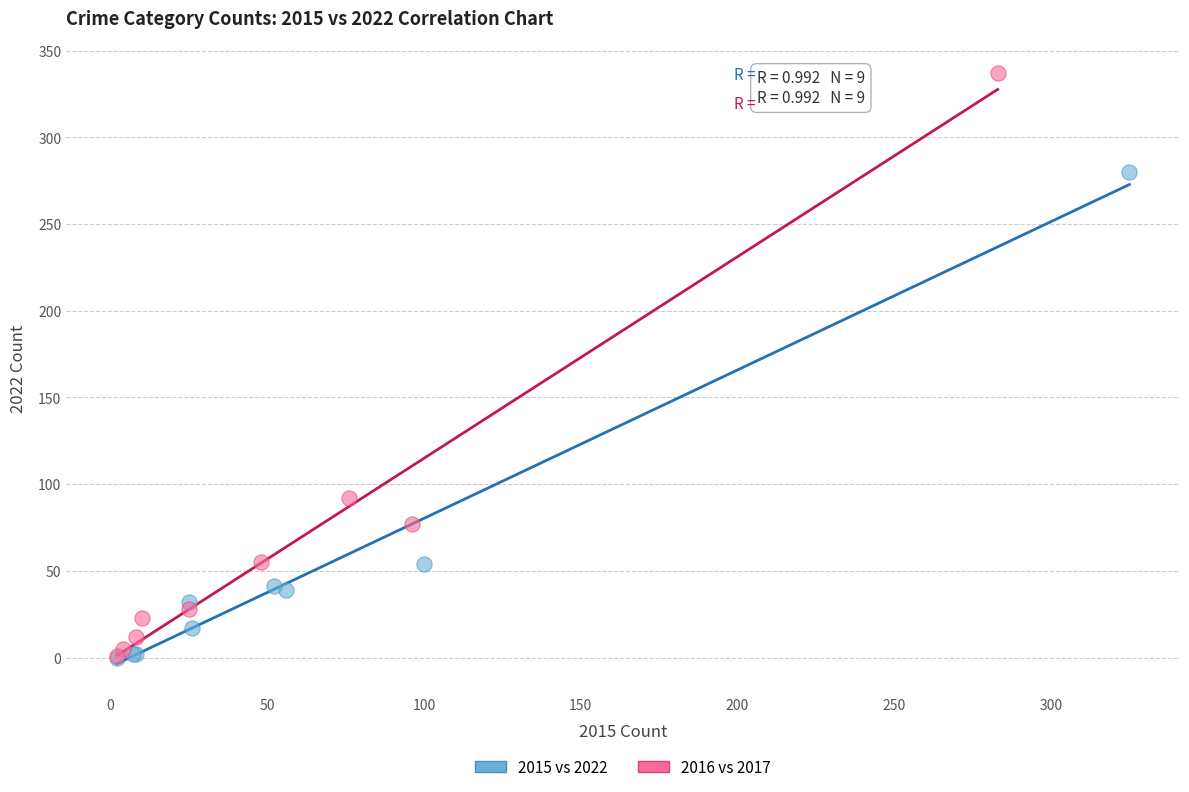

Which series reaches the maximum Y coordinate?

2016 vs 2017